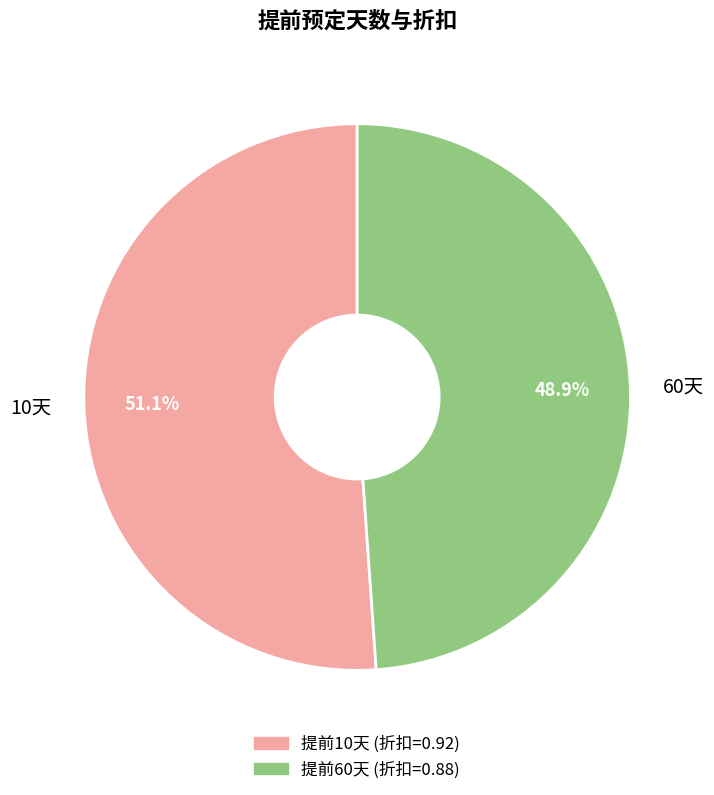

Which category has the biggest portion of the pie?

10天